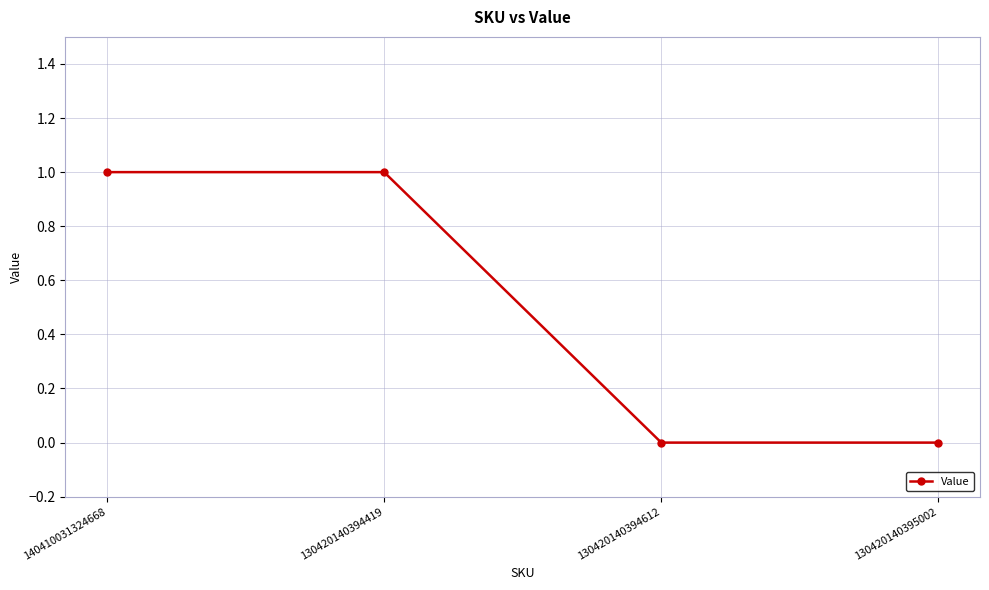

The chart shows a value of 1 at 130420140394419. True or false?

True